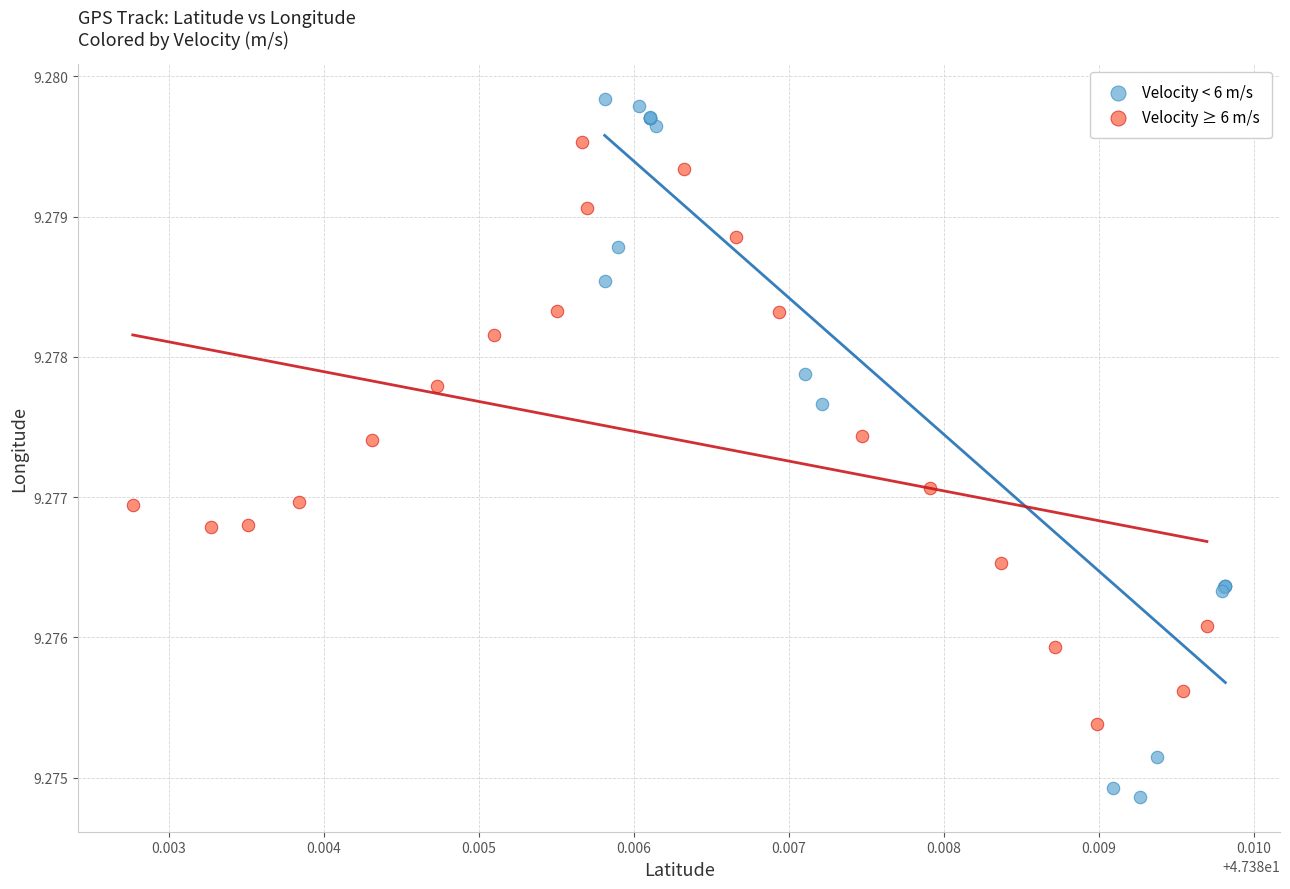

Which series contains the highest Y value?

Velocity < 6 m/s